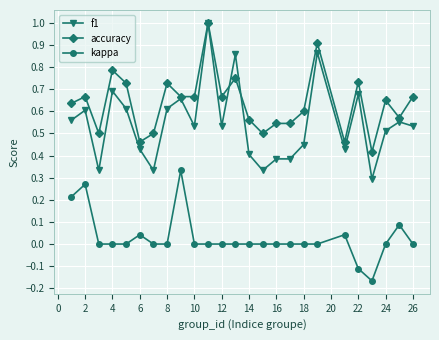

Does the chart display data point markers on the line(s)?

Yes